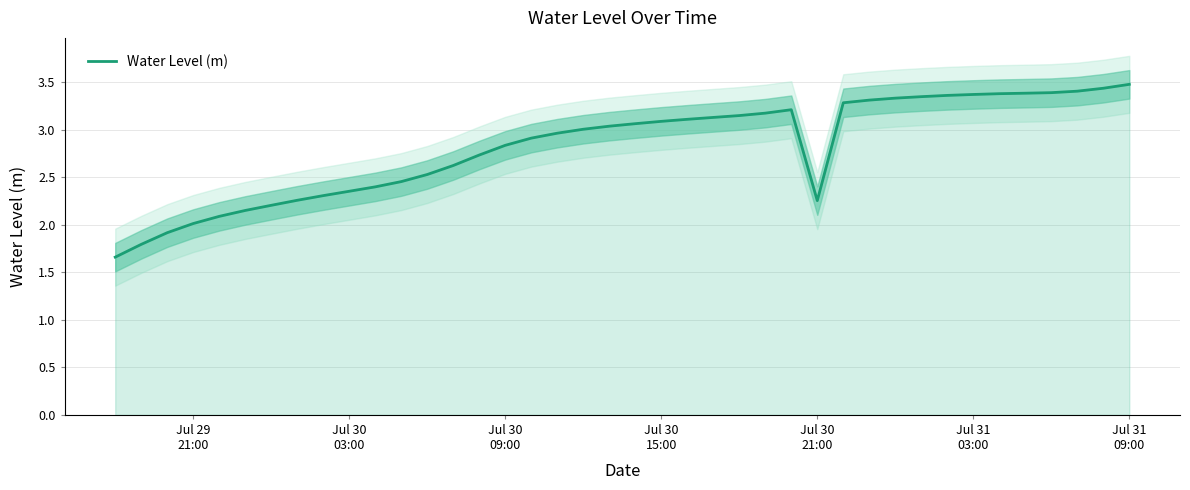

True or false: the data has more than 1 interior local peaks.

False